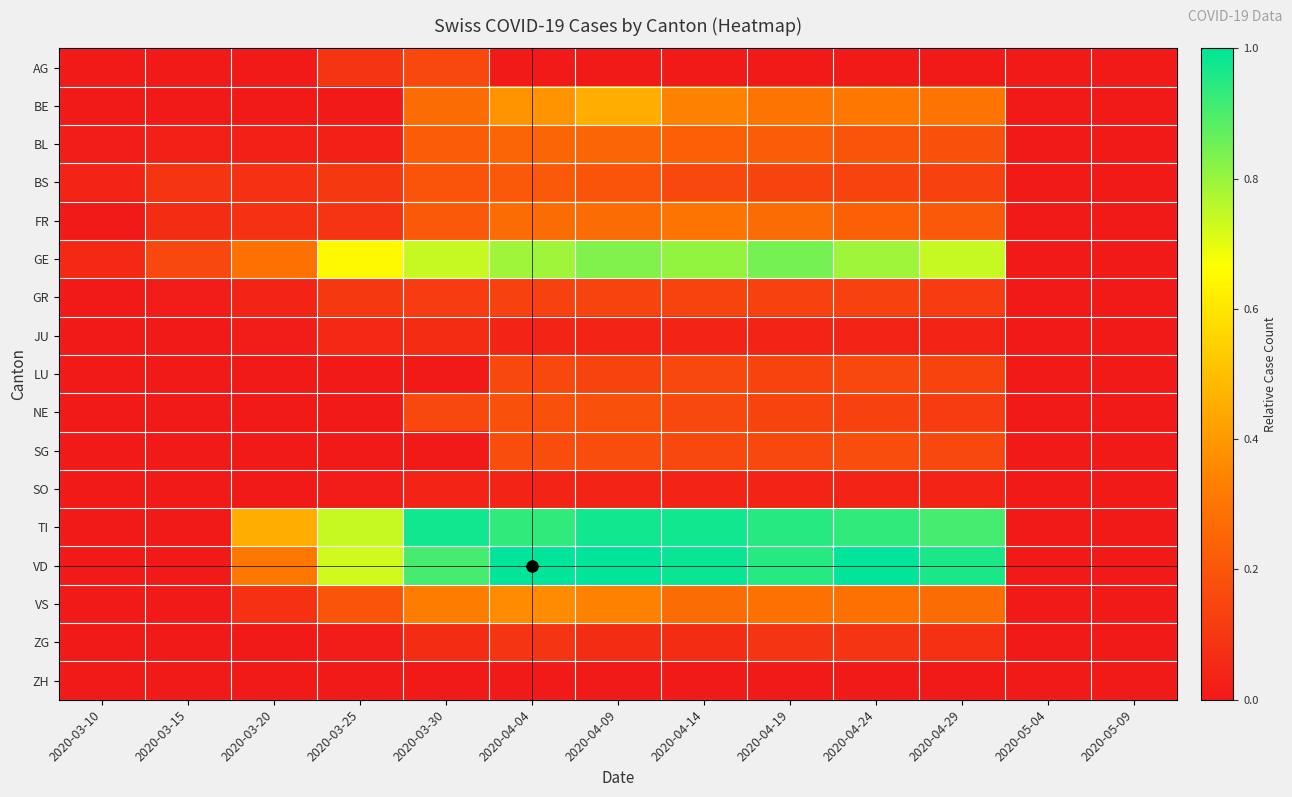

Between 2020-03-30 and 2020-03-25, which is larger?

2020-03-30